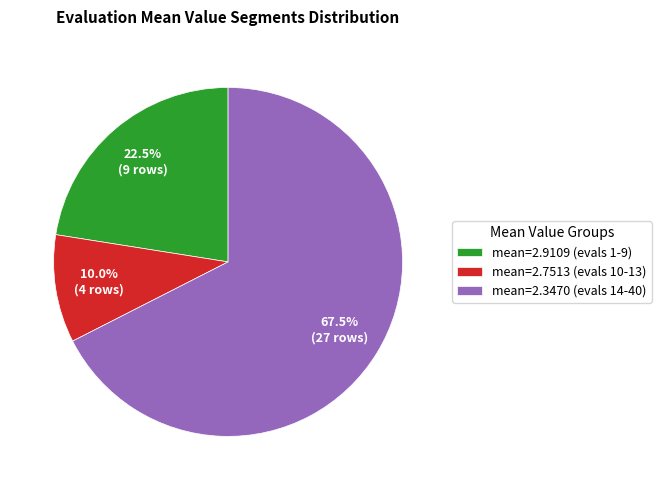

How many slices are in this pie chart?

3